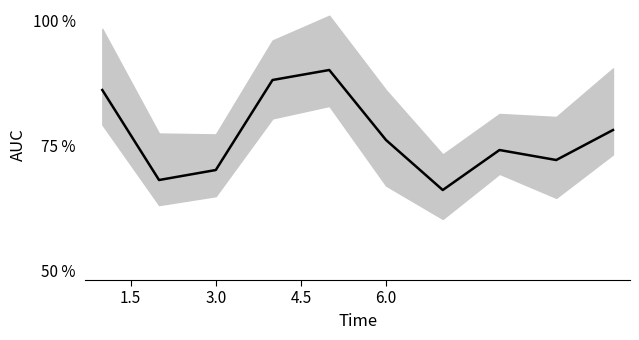

What is the minimum value shown in the chart?

66